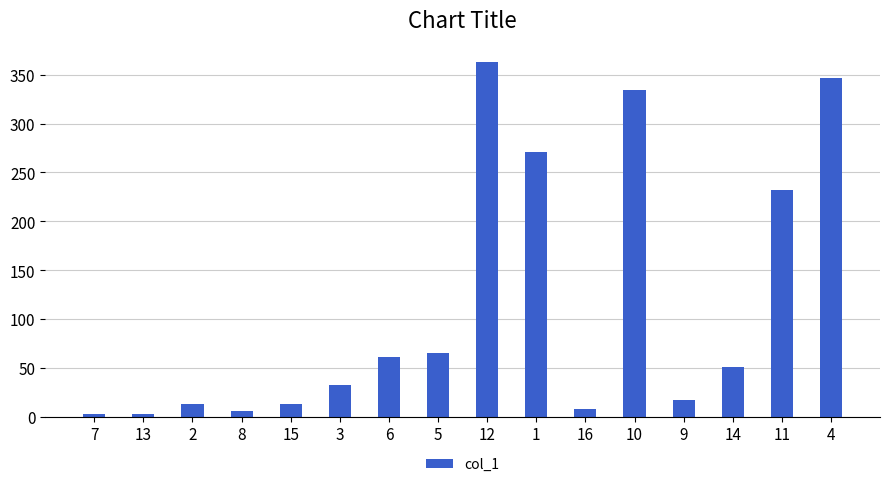

Approximately how many times larger is the value at 16 compared to 5?

0.1